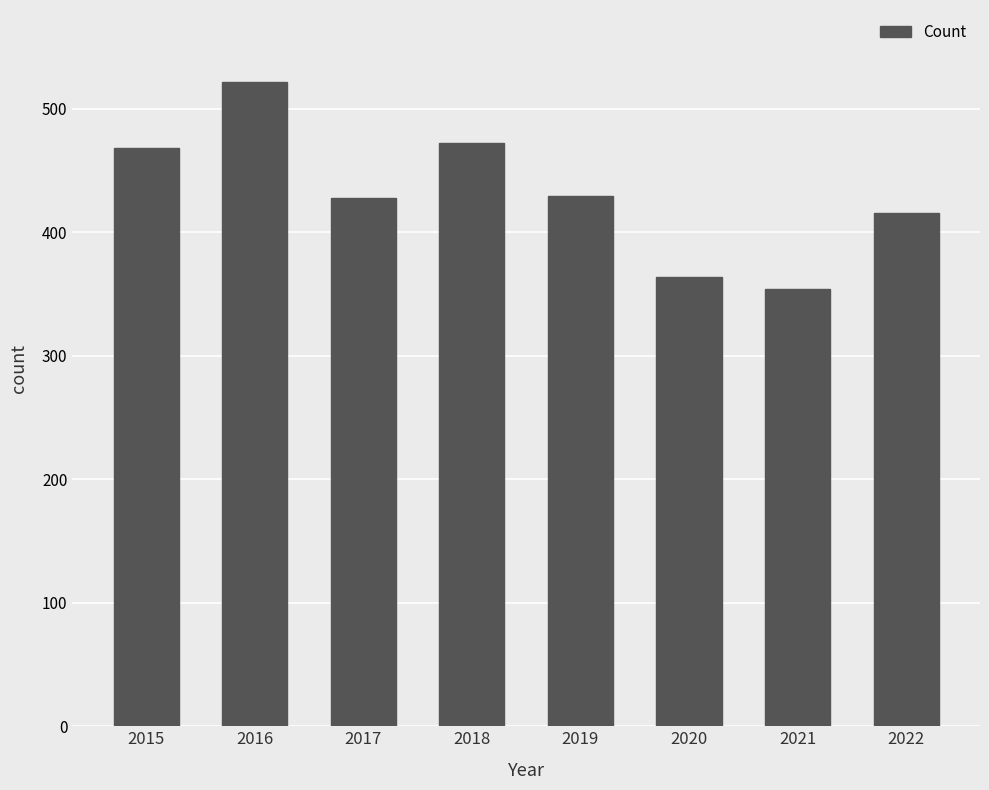

True or false: the data shows 115 at 2021.

False